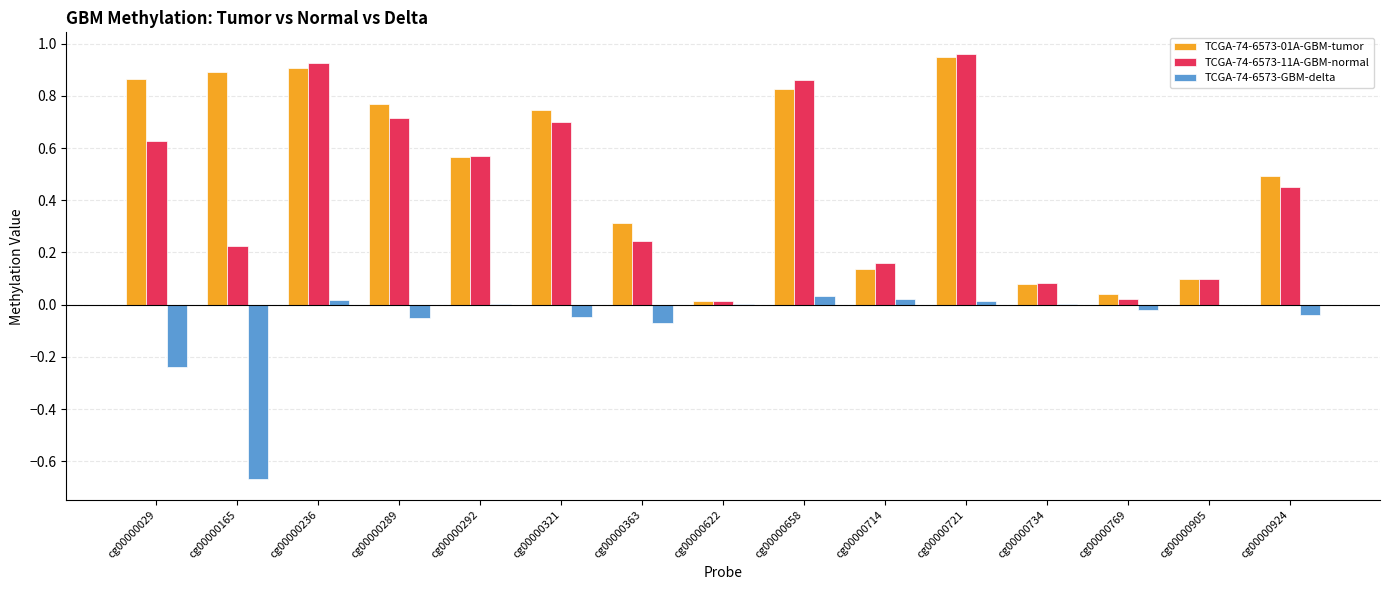

Count the number of data series in this chart.

3